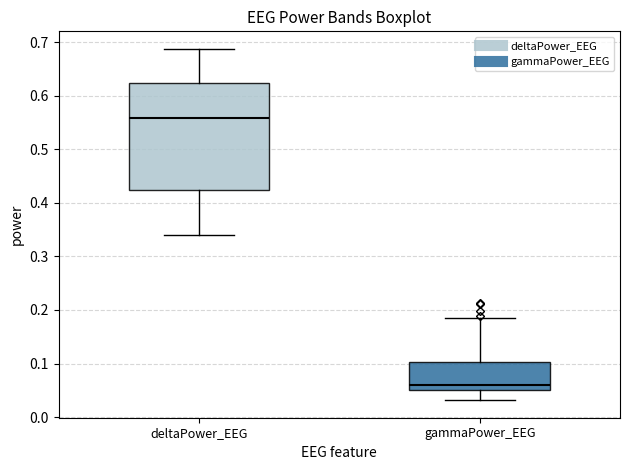

Which box has the lowest median line?

gammaPower_EEG